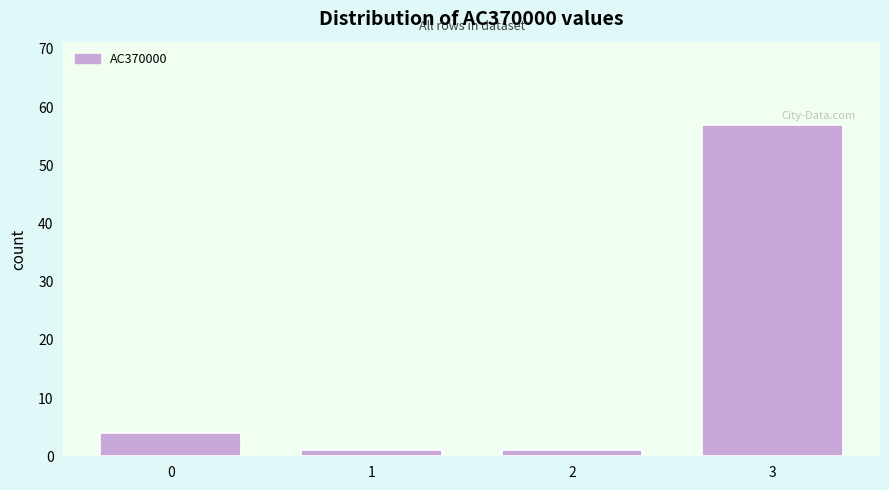

Over which range of the x-axis is the bar tallest?

2.5 to 3.5